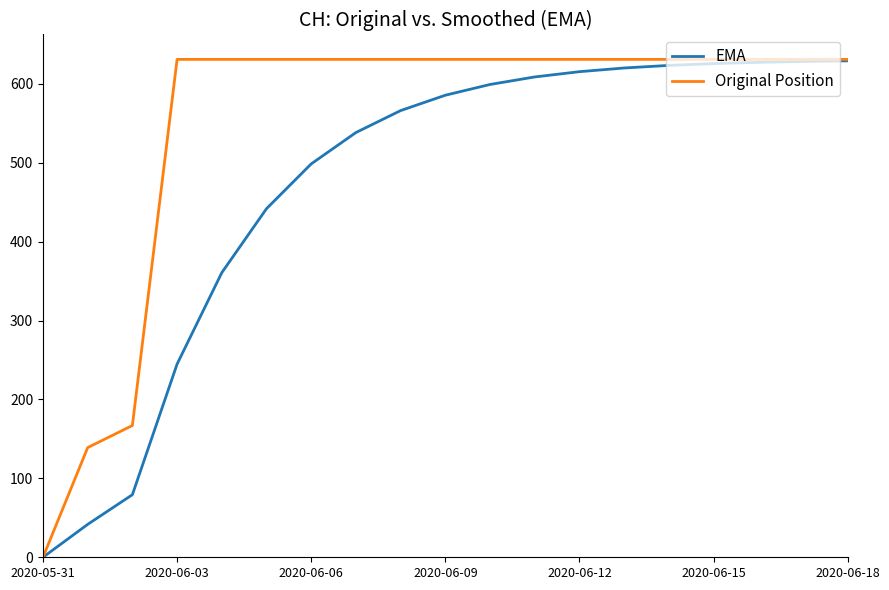

What is the sum of all EMA values?

8933.9